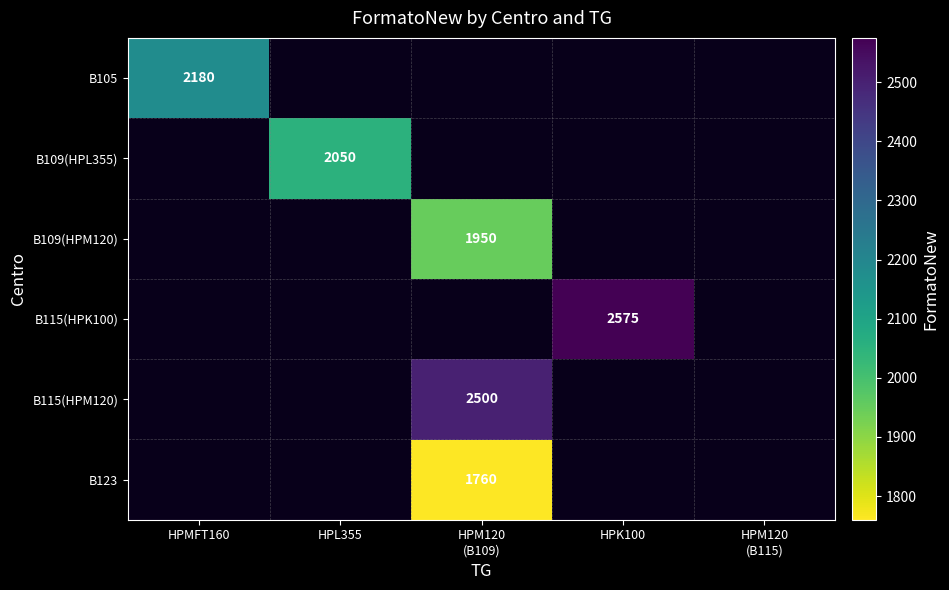

What is the smallest value displayed?

1760.0